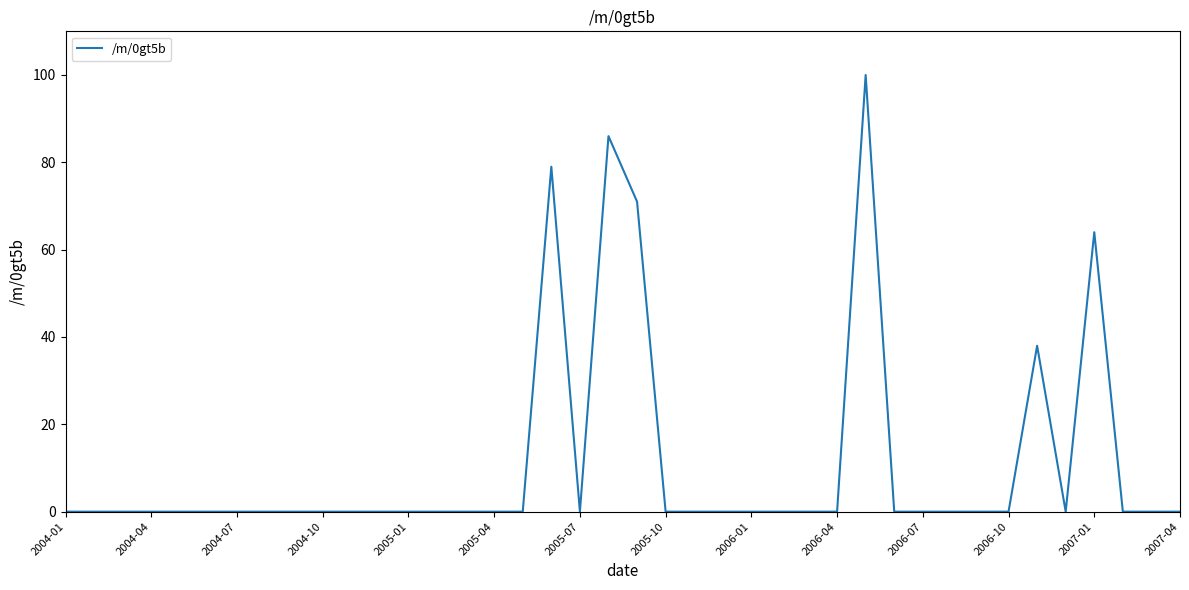

What is the greatest value displayed?

100